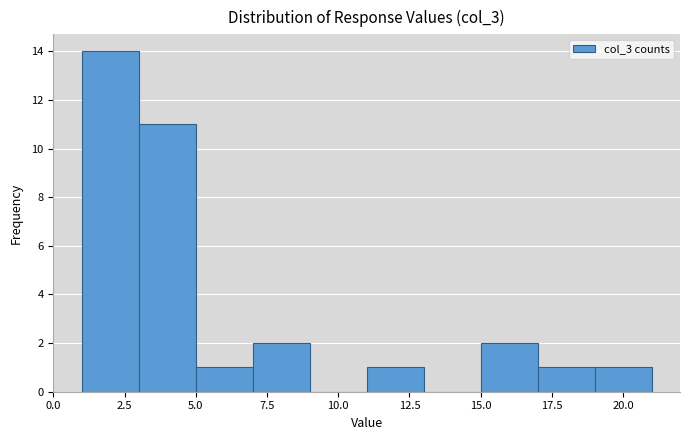

Which range on the x-axis has the tallest bar?

1 to 3